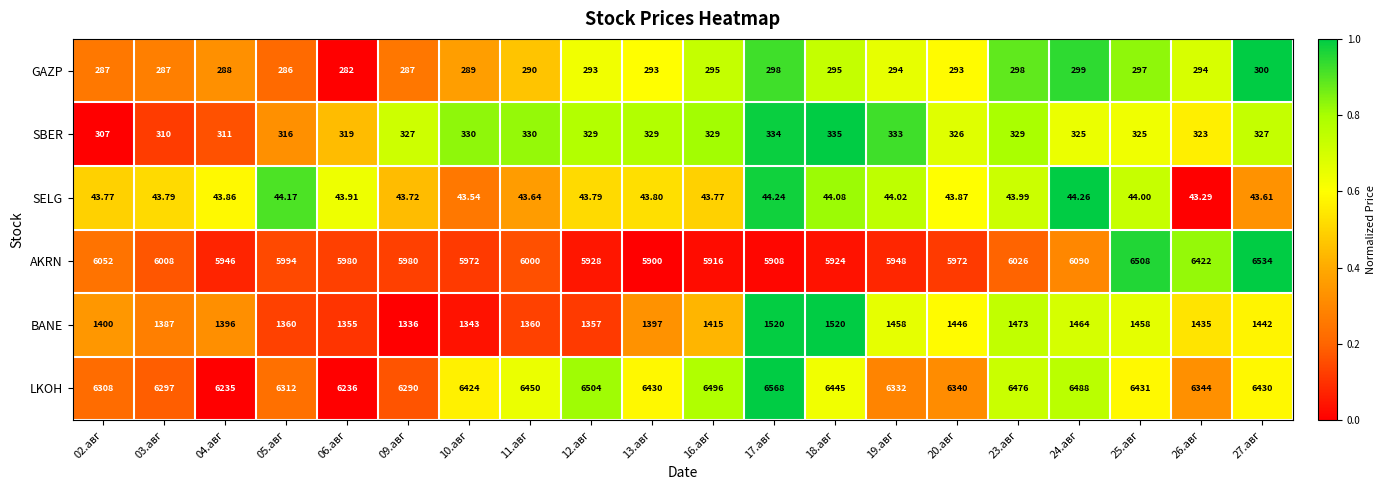

Which category has the highest value across all series?

17.авг